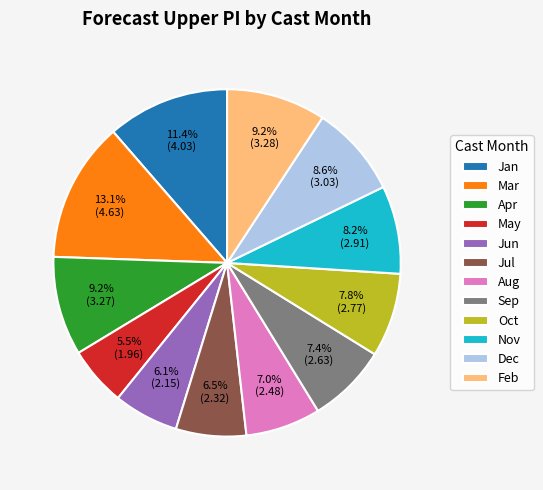

Is the sum of Jun and May greater than half?

No